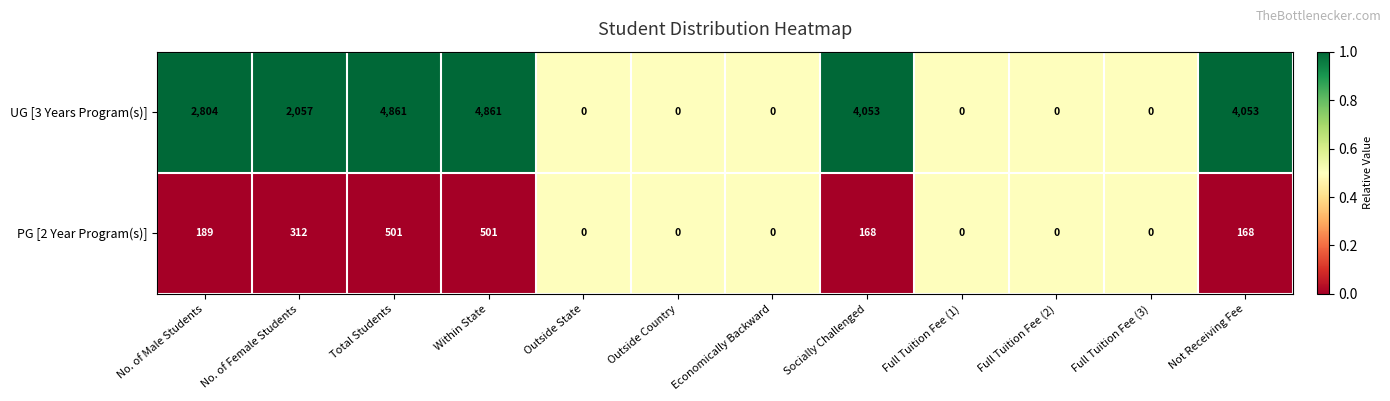

How many categories are shown in the chart?

12